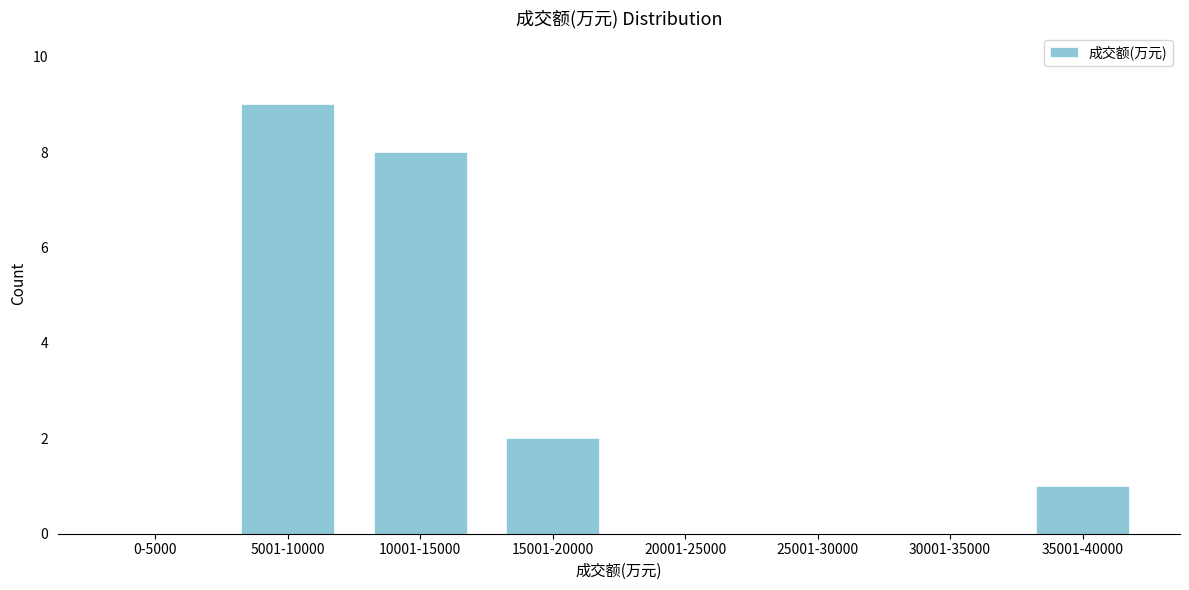

Reading right to left, what are all the values shown in this chart?

35001-40000=1	30001-35000=0	25001-30000=0	20001-25000=0	15001-20000=2	10001-15000=8	5001-10000=9	0-5000=0